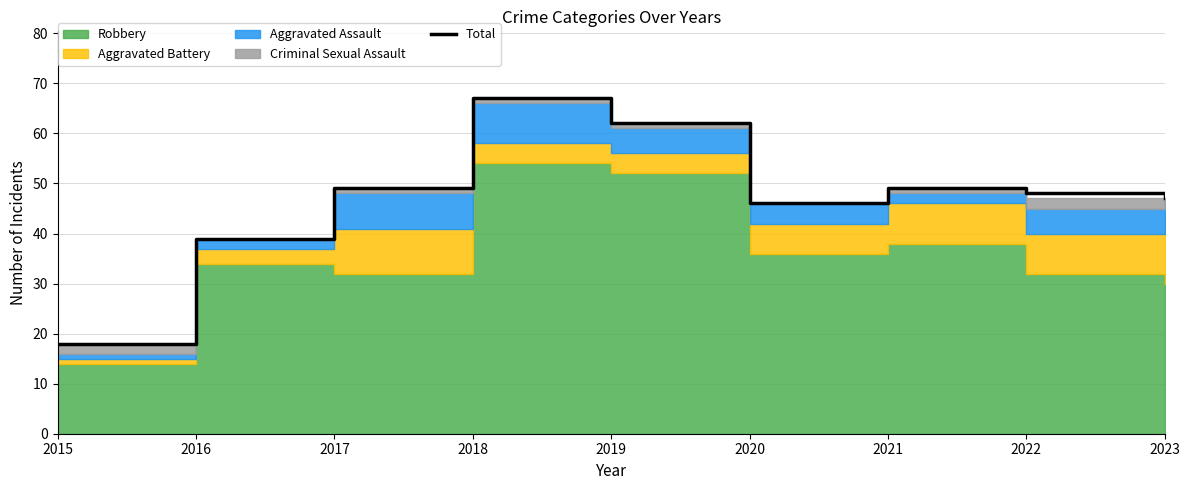

Which label corresponds to the largest value in the chart?

2018